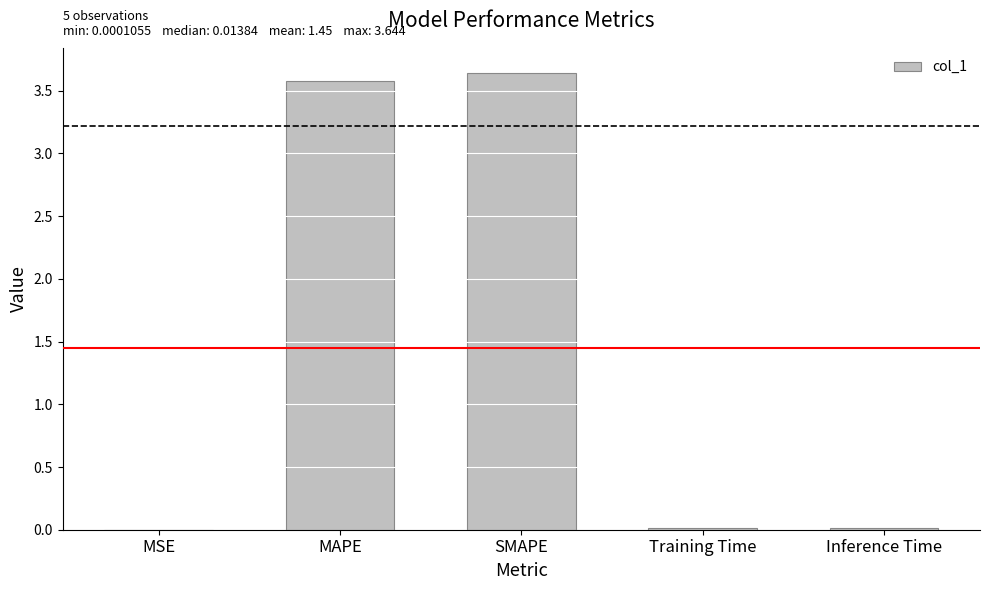

Are the bars horizontal?

No